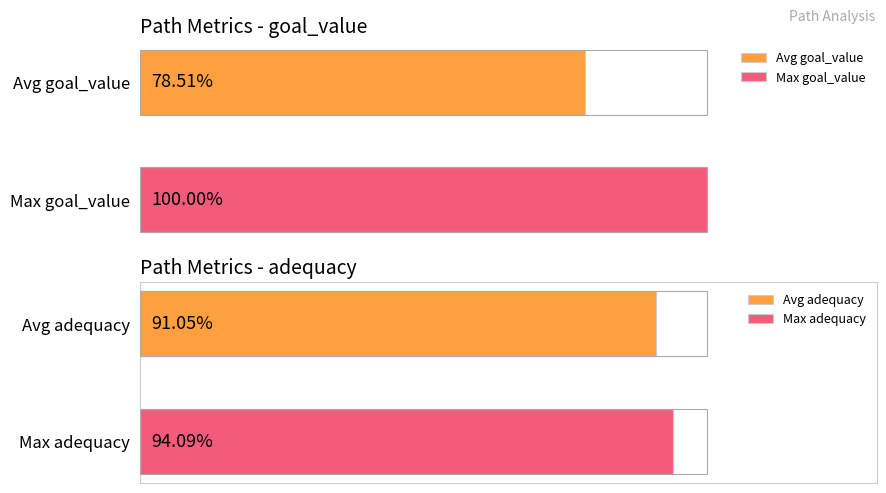

True or false: goal_value has a value of 1.8 at step_1.

False